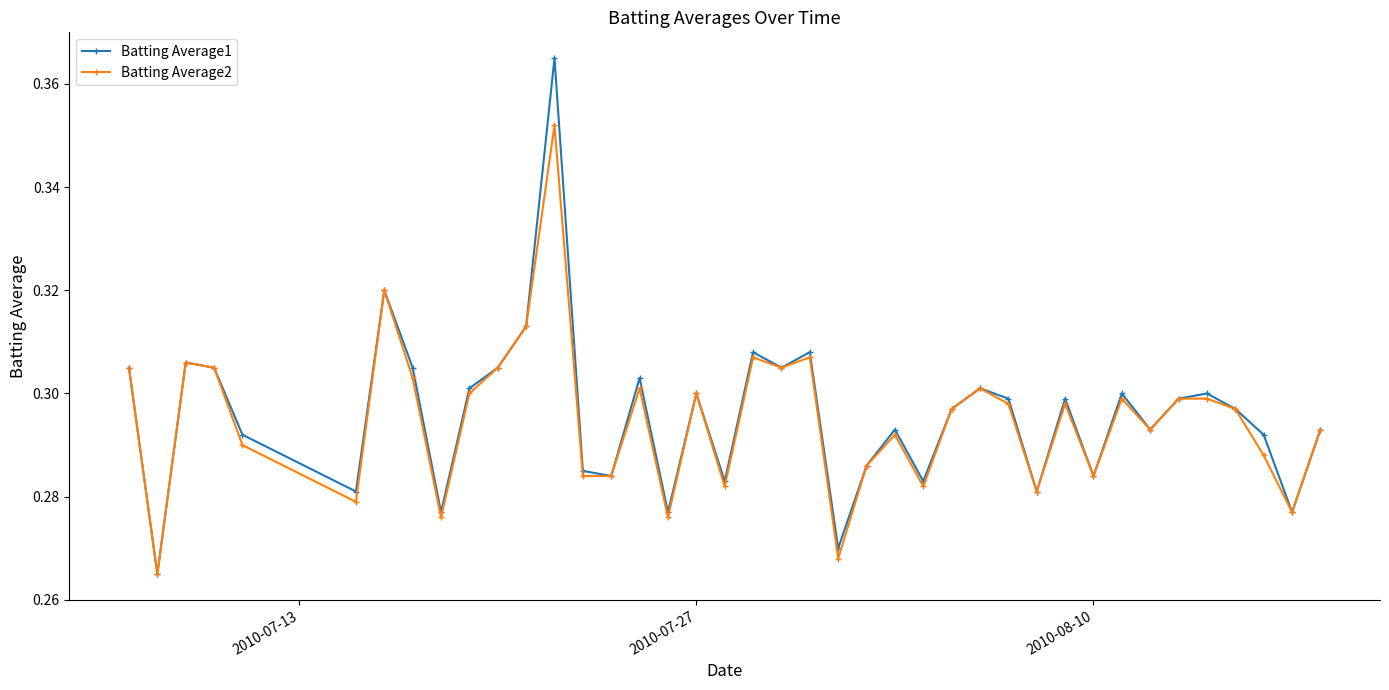

Does the chart have visible grid lines?

No